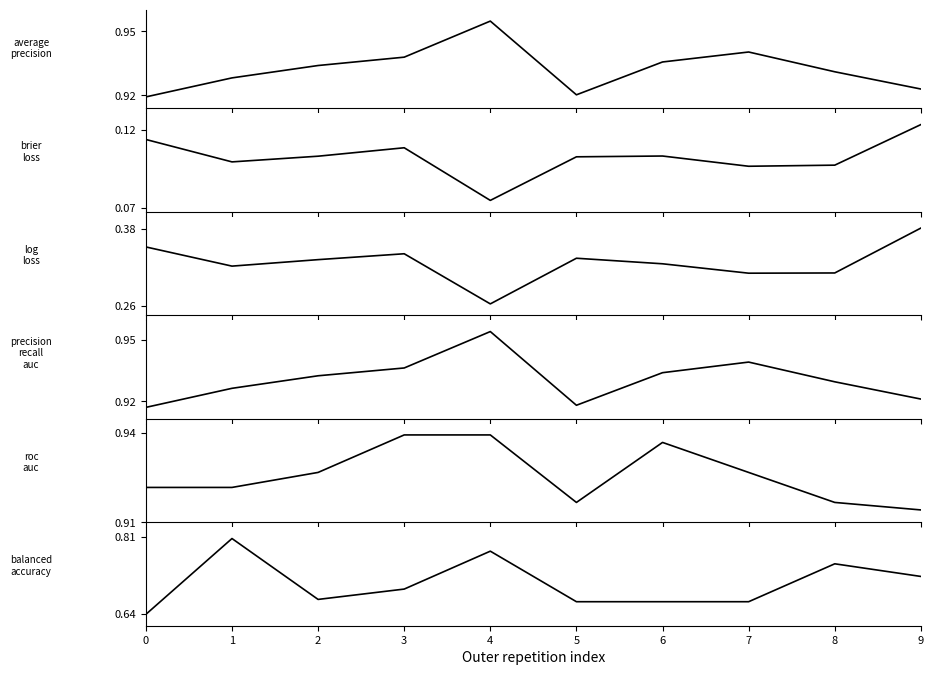

At which label does ncv_average_precision reach its peak?

4